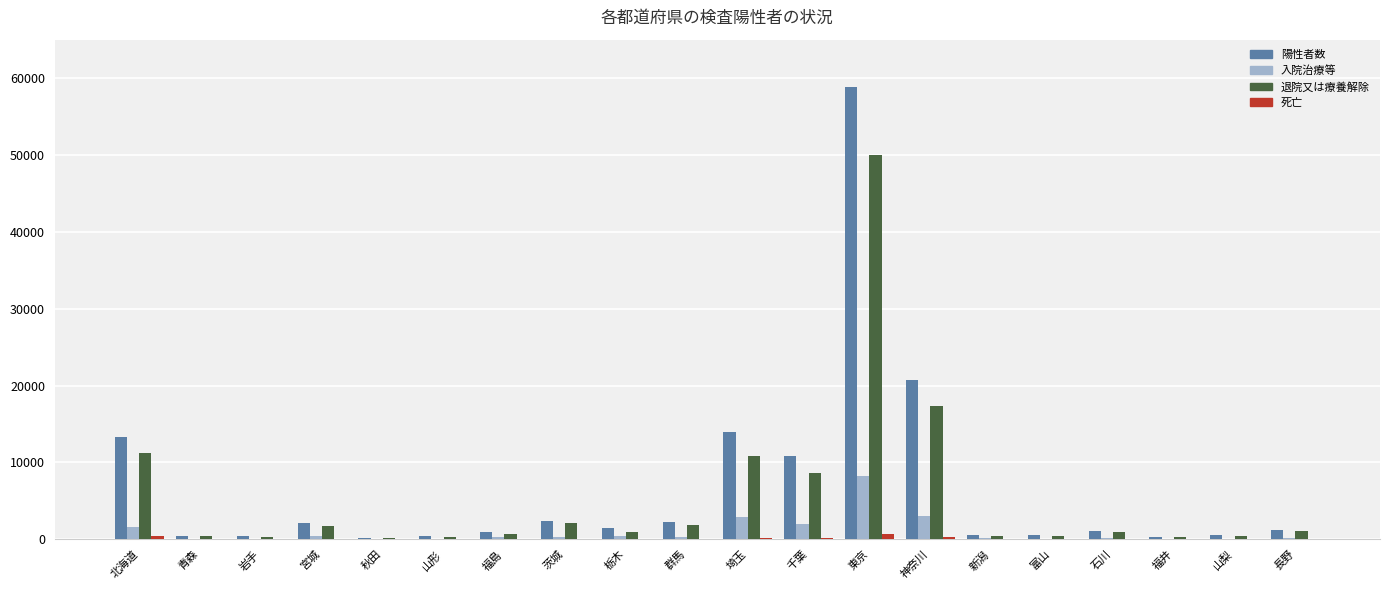

Is the value of 陽性者数 at 東京 greater than the value of 退院又は療養解除 at 宮城?

Yes